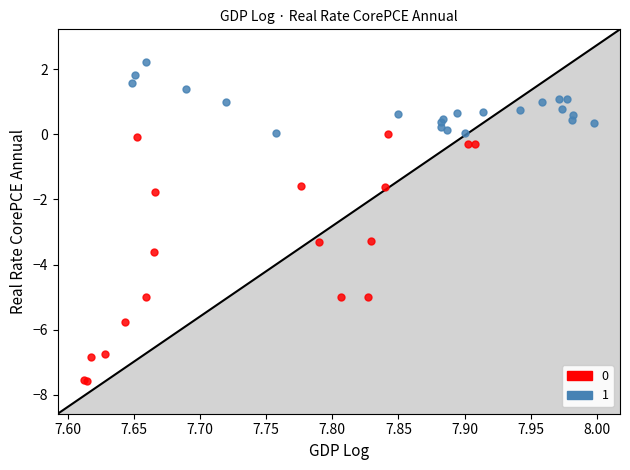

Which series reaches the maximum Y coordinate?

1